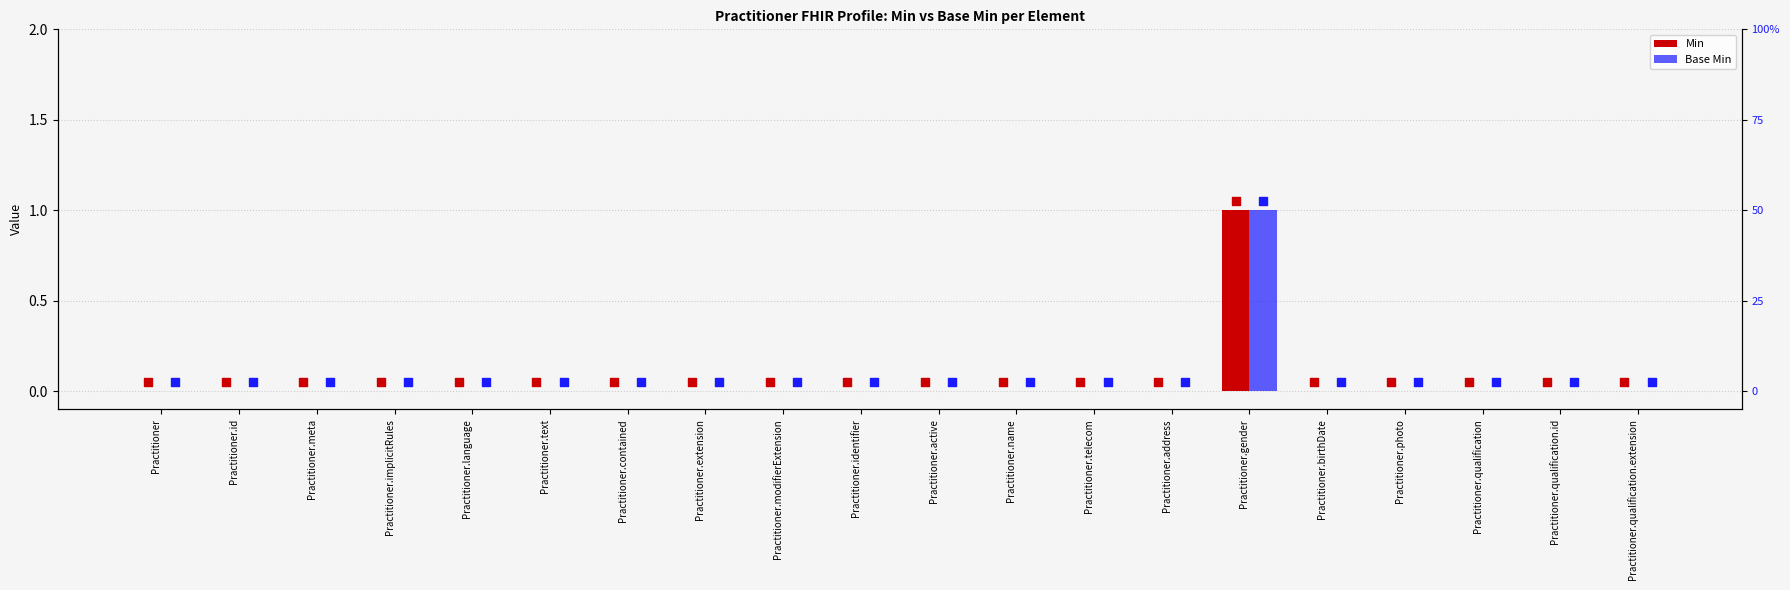

What are all the series names shown in the legend?

Min, Base Min